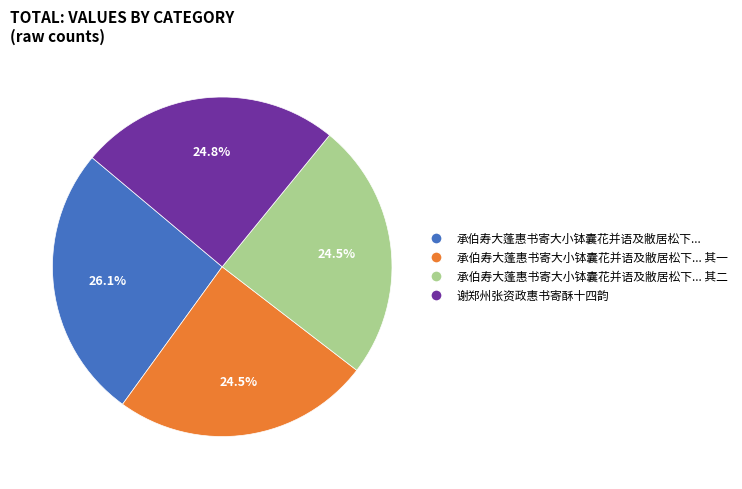

To the nearest percent, what is the difference between the largest and smallest slice percentages?

2%